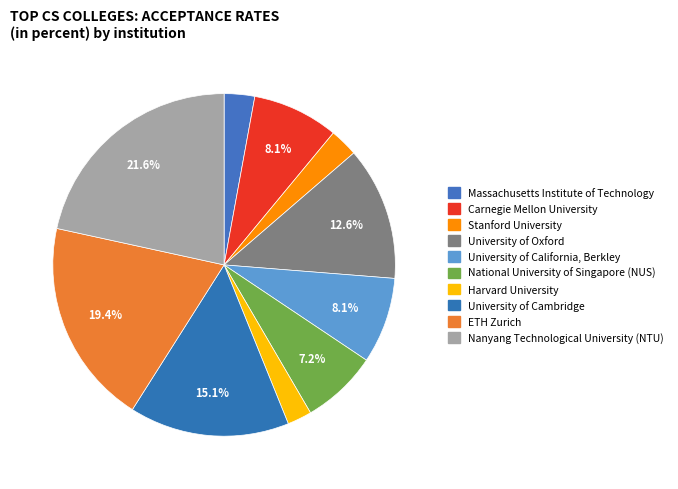

To the nearest percent, what is the difference between the Massachusetts Institute of Technology and University of Cambridge slice percentages?

12%